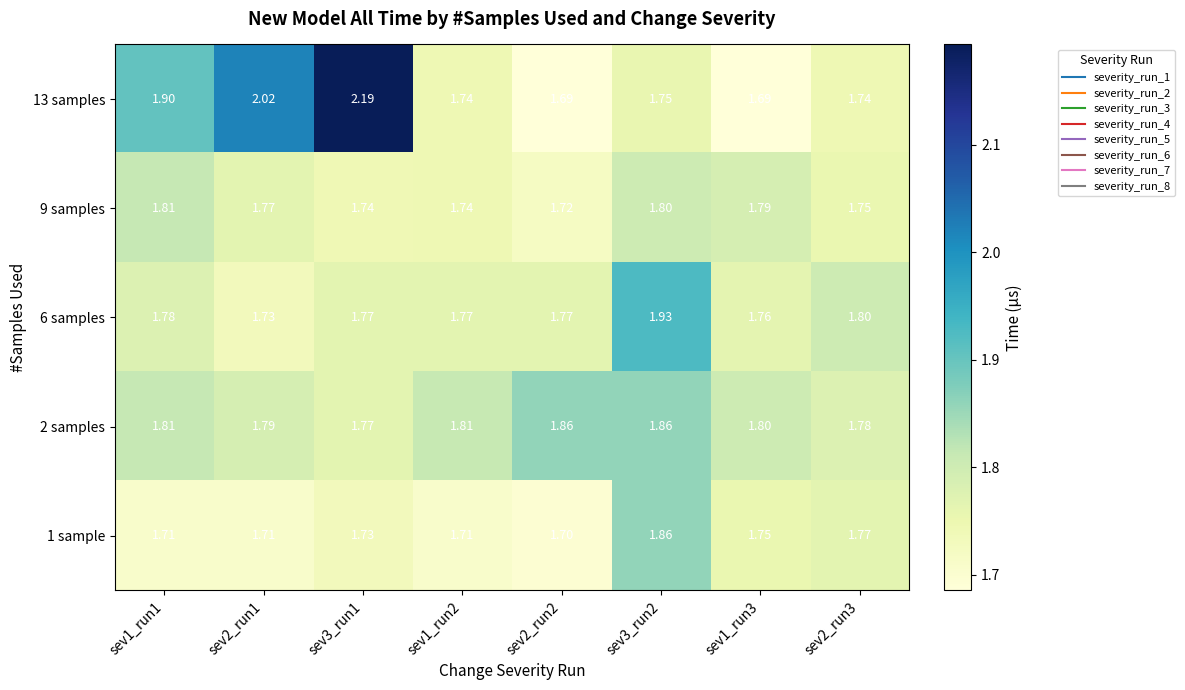

Is the value of 13 samples at sev2_run3 greater than the value of 1 sample at sev2_run1?

Yes